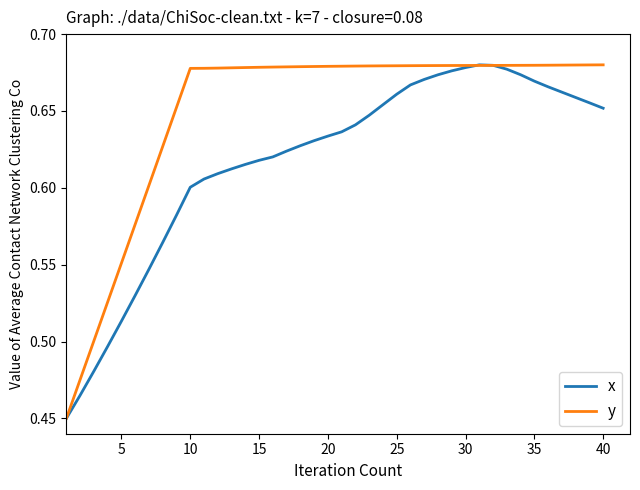

List the series in order of their overall mean, lowest first.

x, y